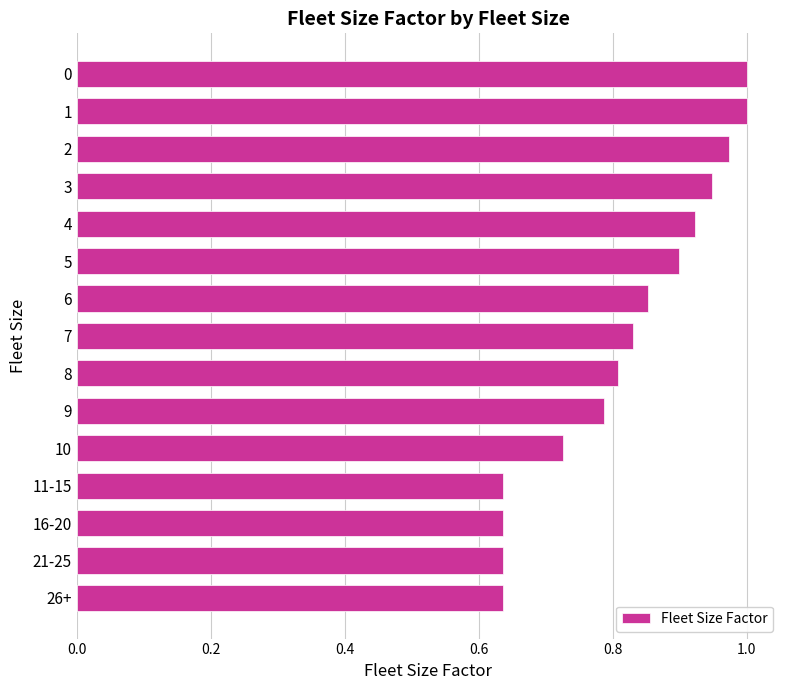

What is the difference between the maximum and minimum values?

0.4